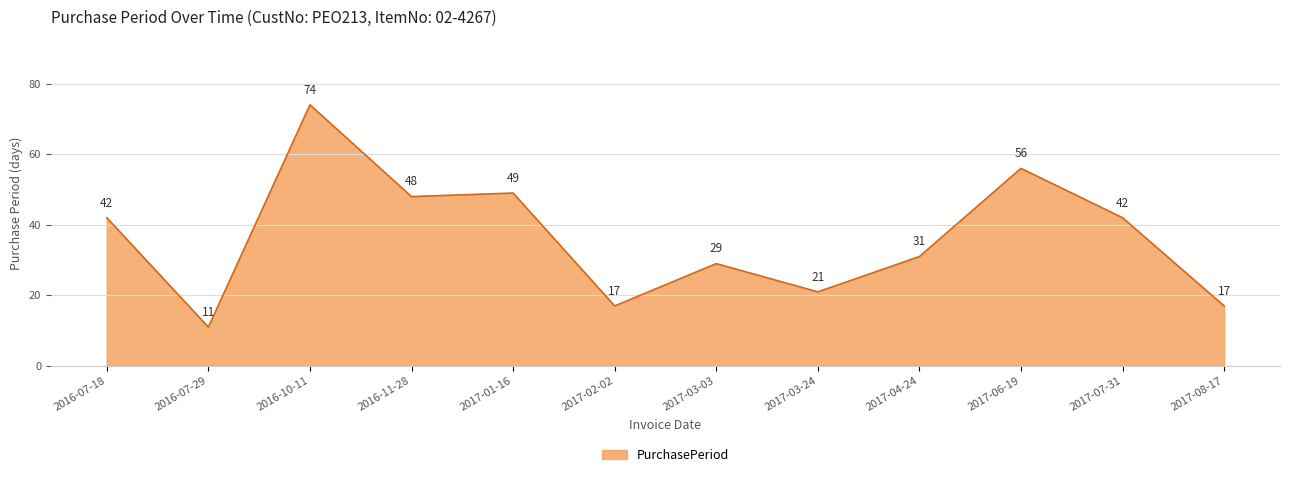

What value does the data have at 2016-11-28?

48